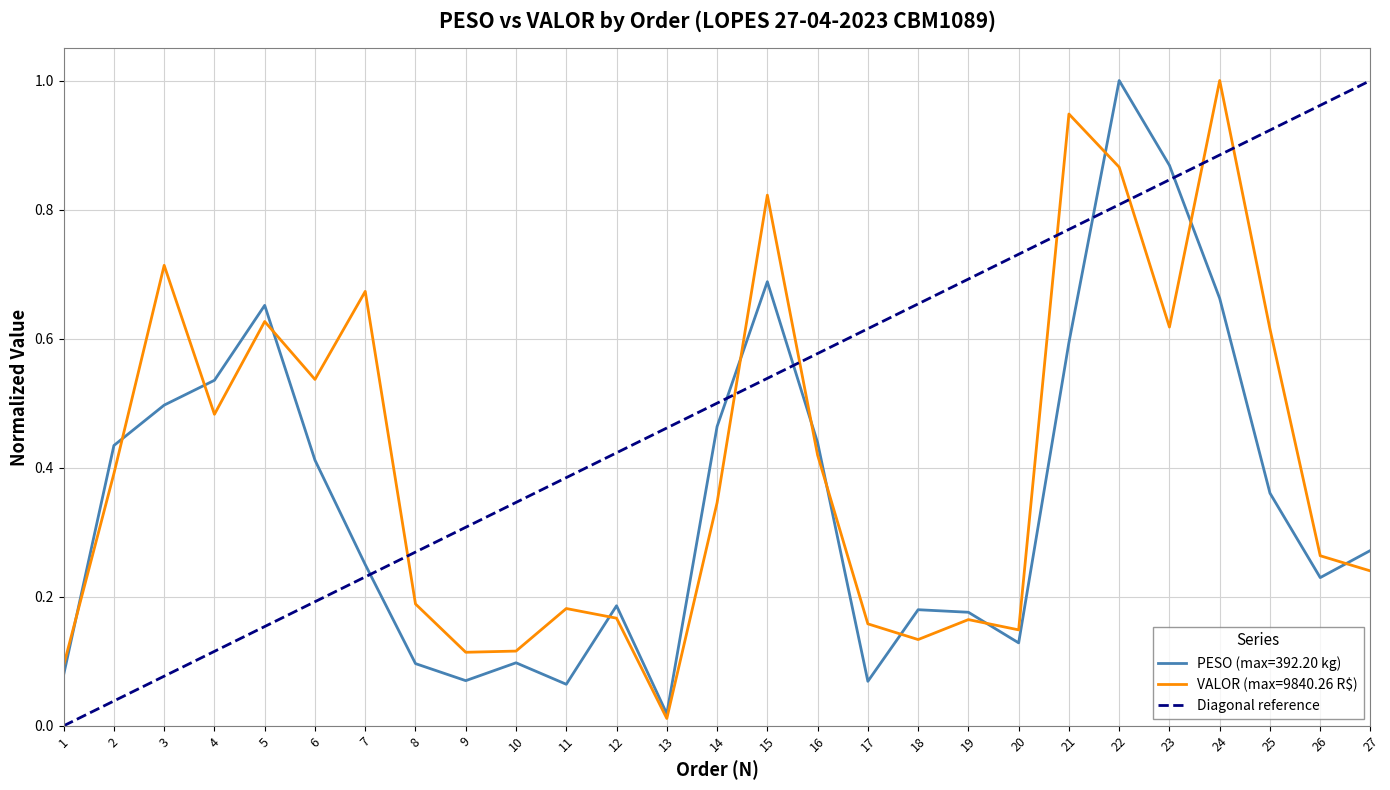

Which category has the lowest value in the VALOR (max=9840.26 R$) series?

13